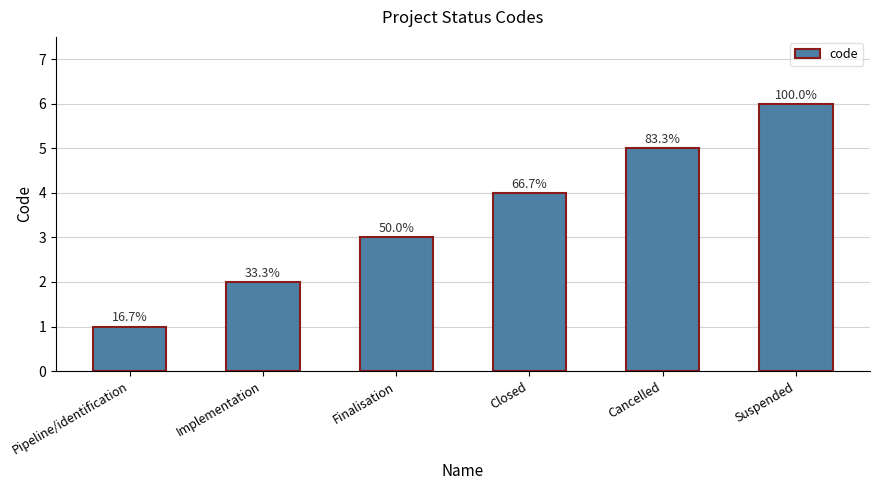

Reading right to left, extract all data points from this chart.

Suspended=6	Cancelled=5	Closed=4	Finalisation=3	Implementation=2	Pipeline/identification=1